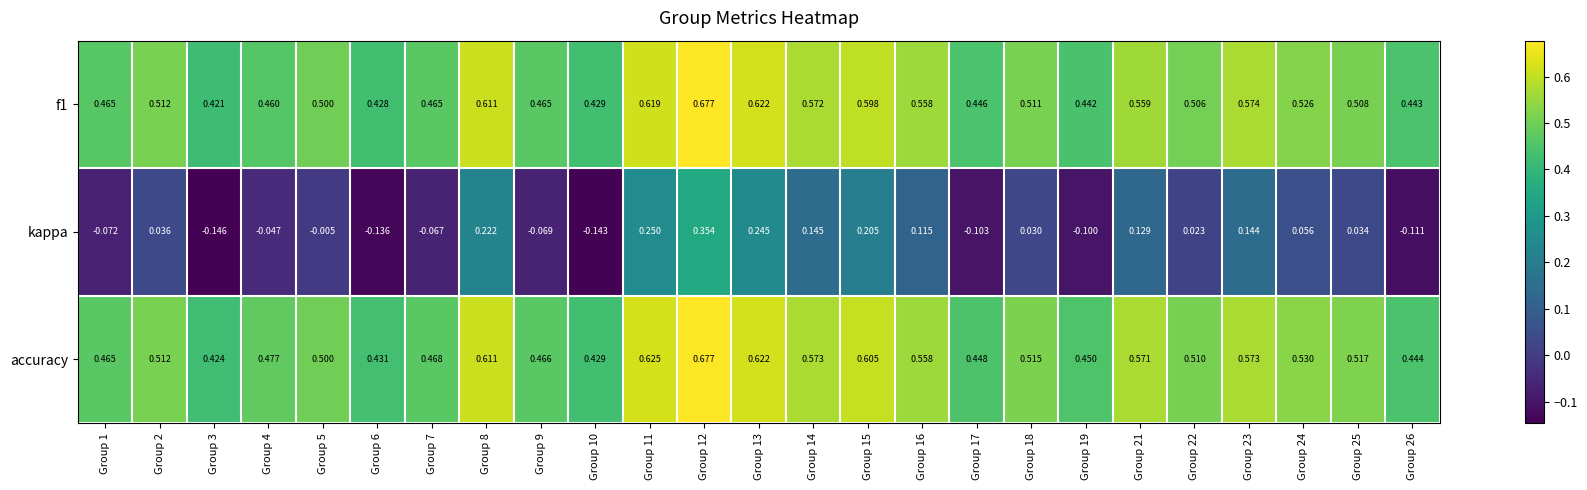

Is the value of kappa at Group 1 greater than the value of accuracy at Group 25?

No